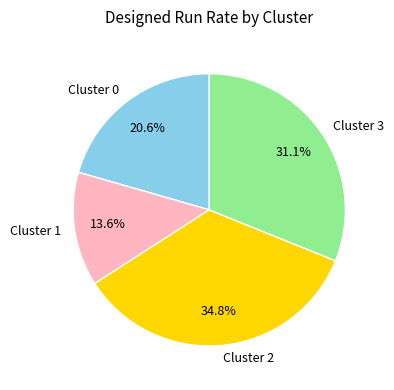

To the nearest percent, what portion does Cluster 3 represent?

31%